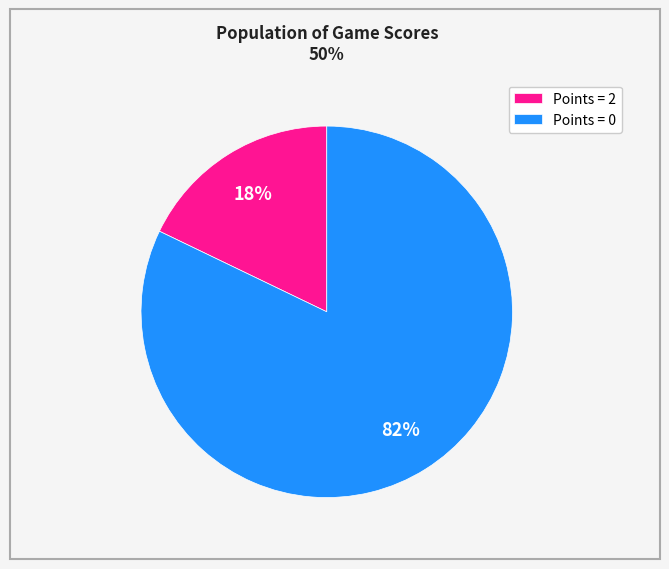

Which has a higher value, Points = 2 or Points = 0?

Points = 0